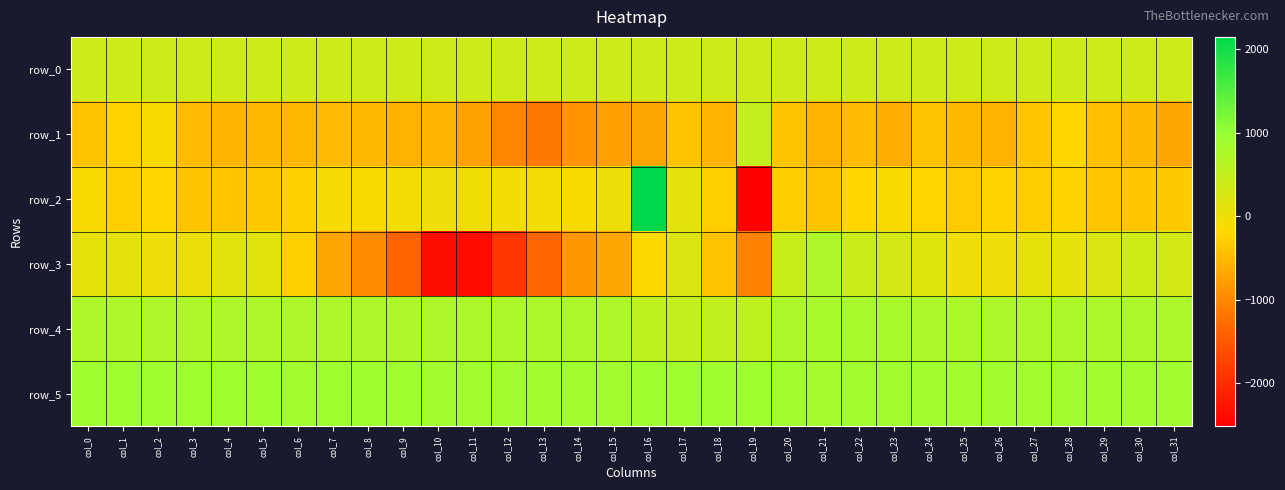

The value of row_5 at col_26 is 1420.7. True or false?

False